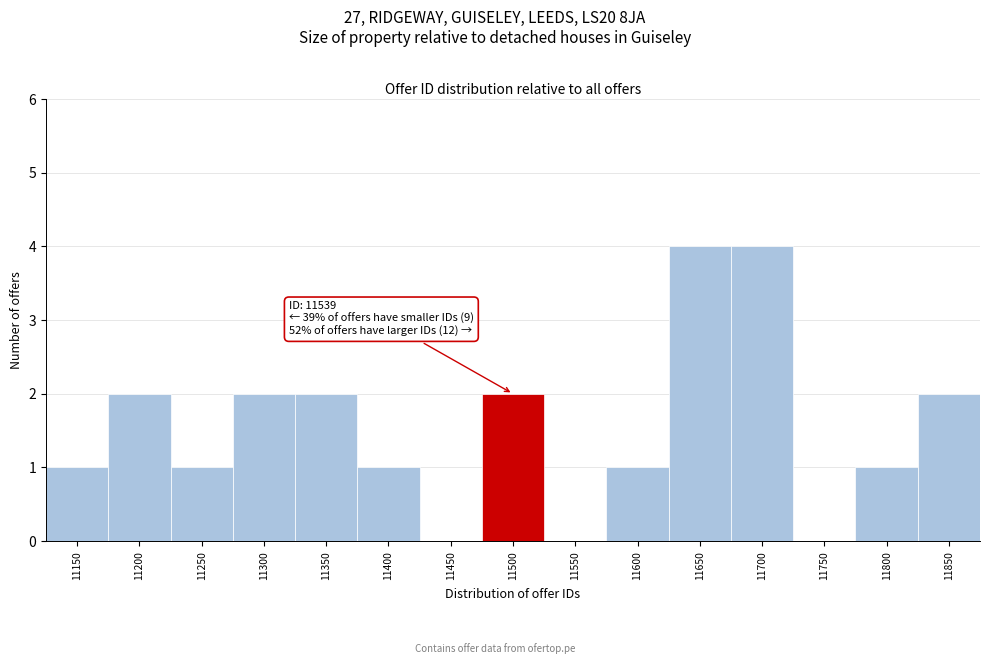

Reading right to left, what are all the values shown in this chart?

11850=2	11800=1	11750=0	11700=4	11650=4	11600=1	11550=0	11500=2	11450=0	11400=1	11350=2	11300=2	11250=1	11200=2	11150=1